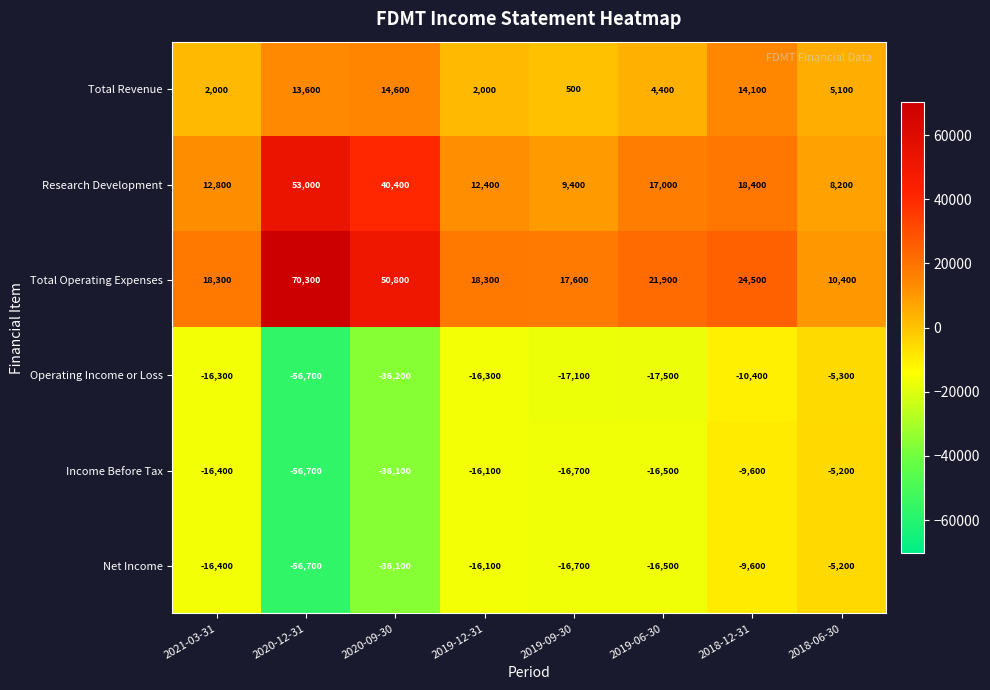

Is the value of Net Income at 2020-09-30 greater than the value of Total Revenue at 2020-12-31?

No